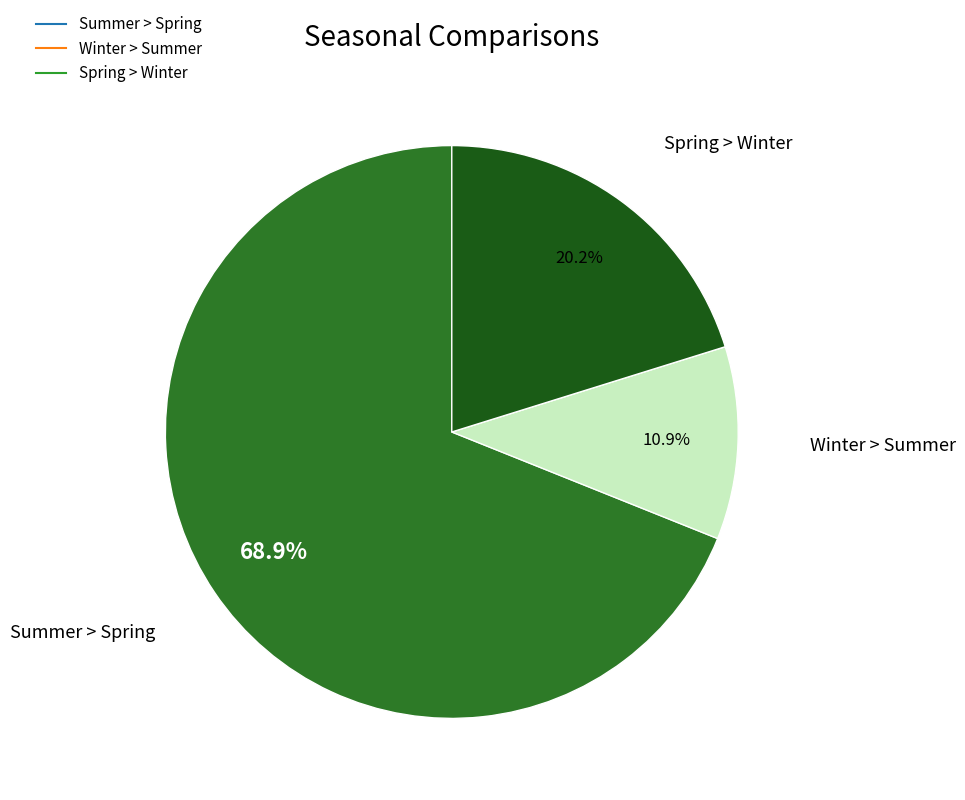

How many segments does this pie chart have?

3